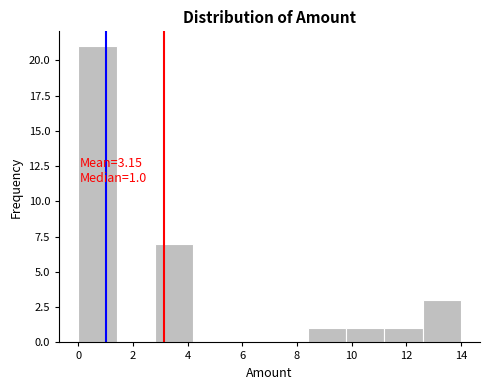

Which range on the x-axis has the tallest bar?

0.0 to 1.4